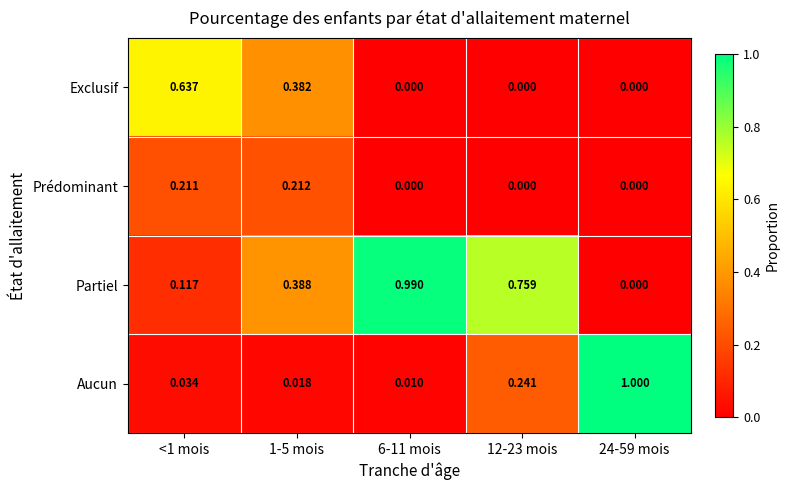

Which series changed the most between <1 mois and 1-5 mois?

Partiel